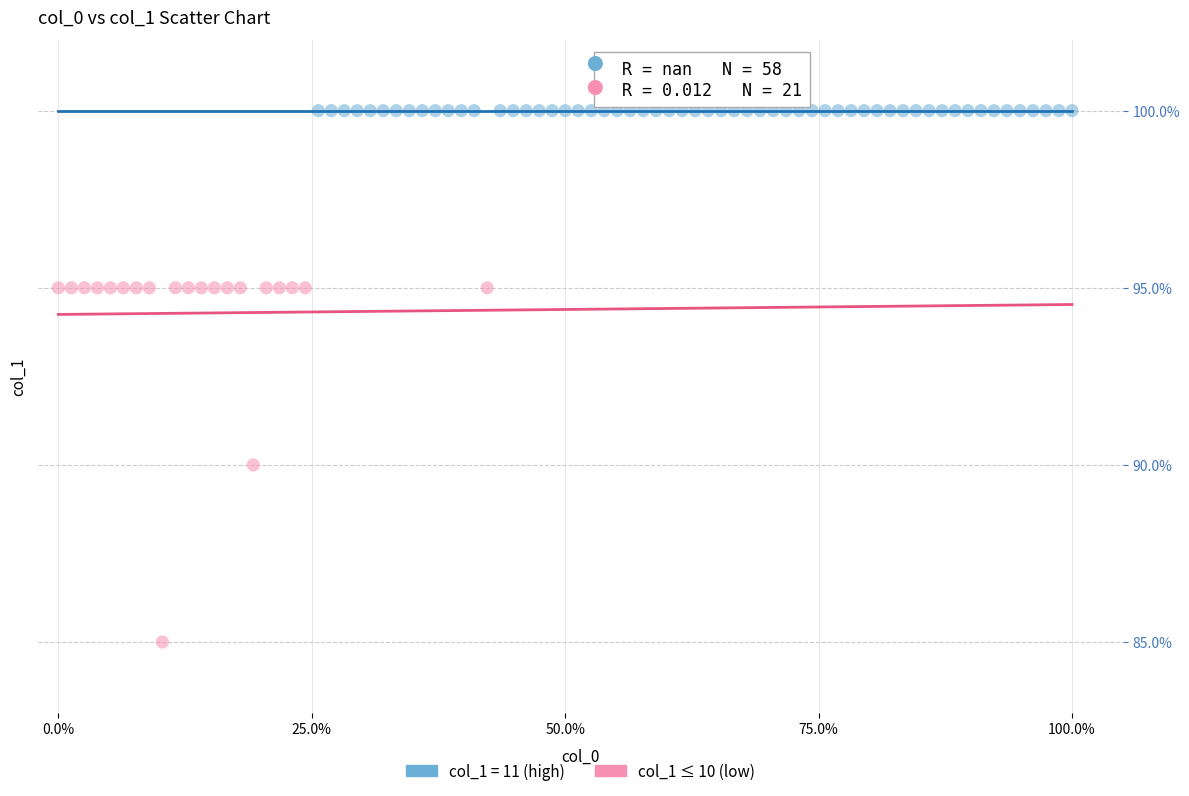

Which series reaches the maximum Y coordinate?

col_1 = 11 (high)